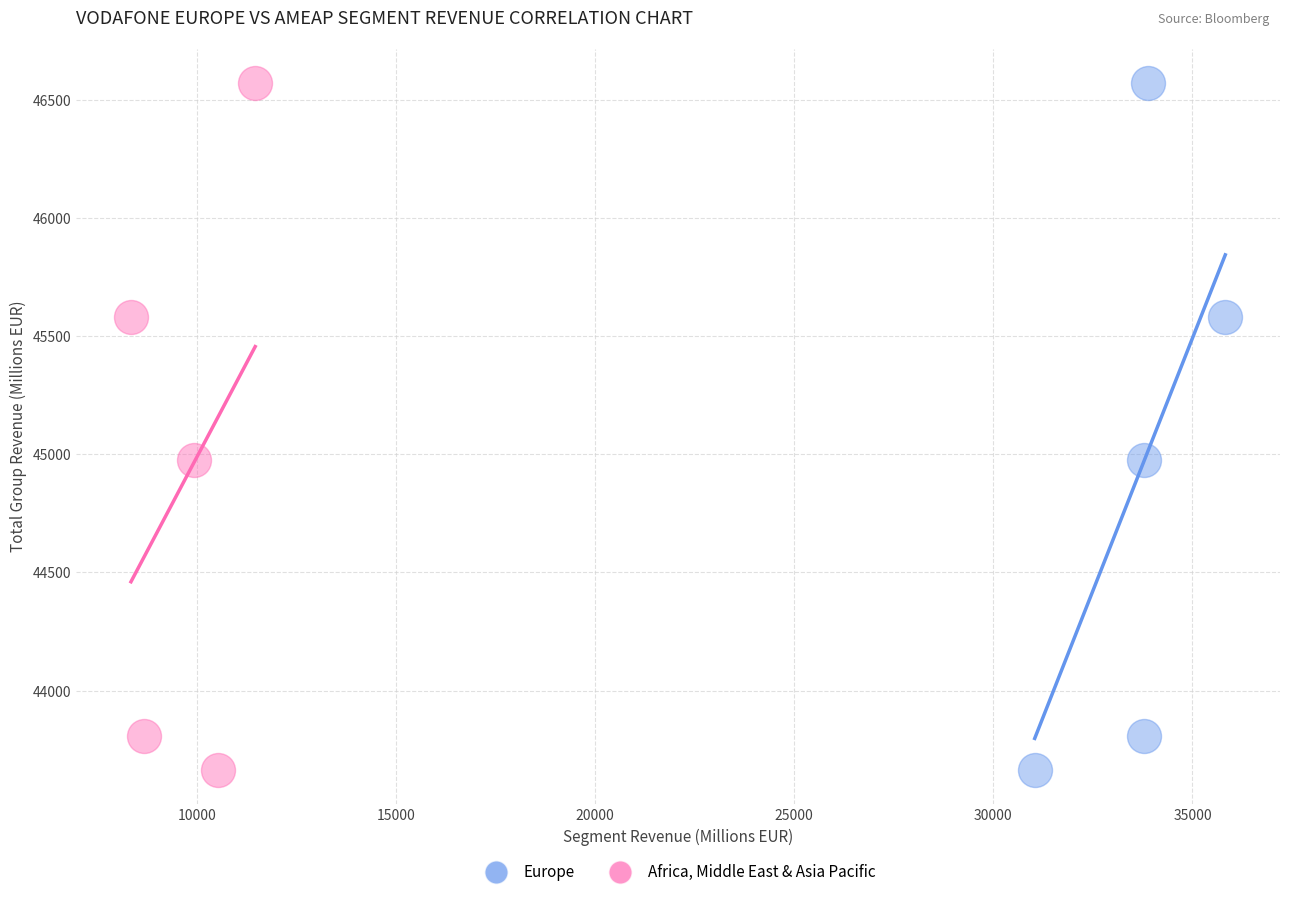

What are all the series names shown in the legend?

Europe, Africa, Middle East & Asia Pacific